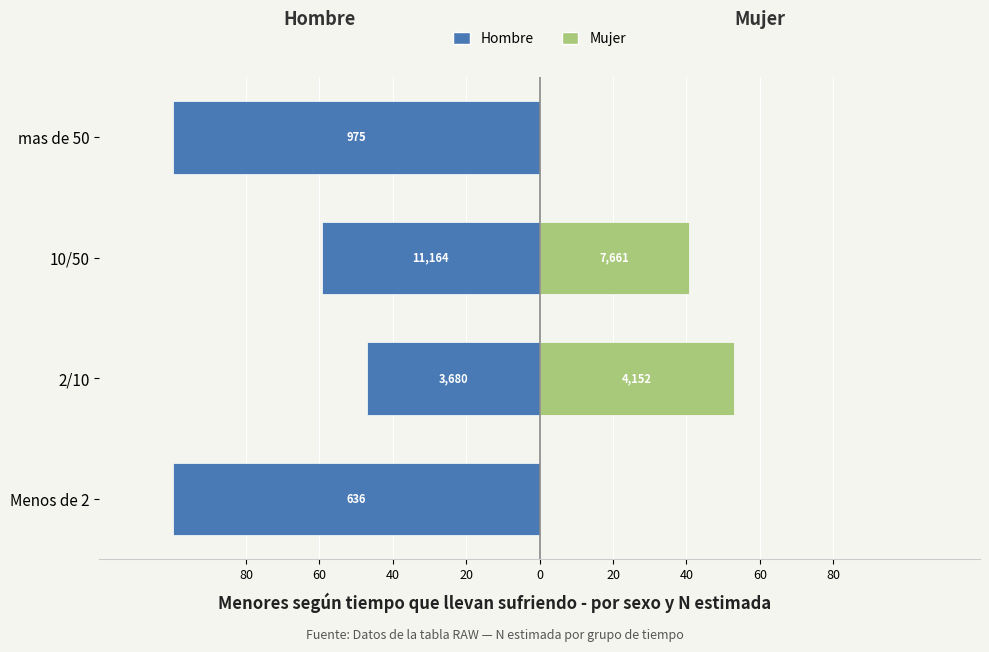

Between 10/50 and Menos de 2, which is larger?

10/50